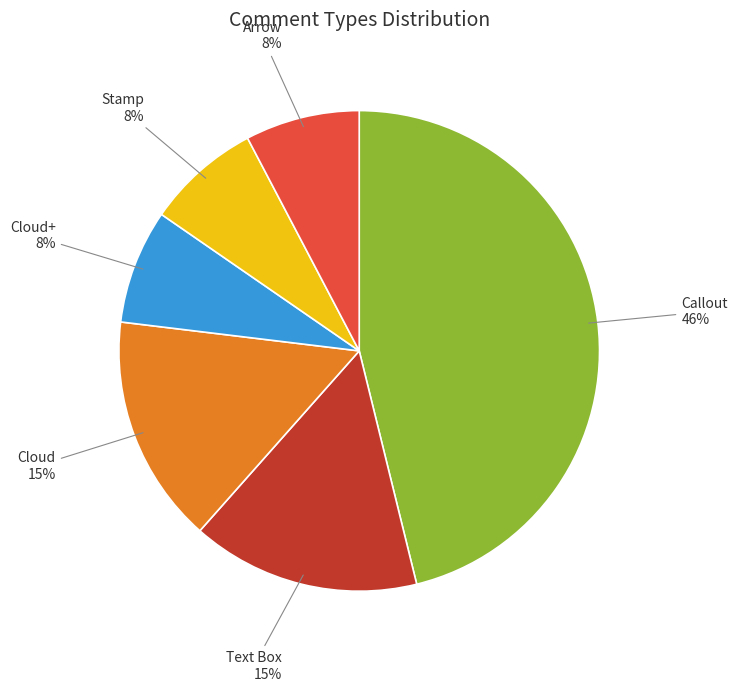

To the nearest percent, what is the average slice percentage?

17%